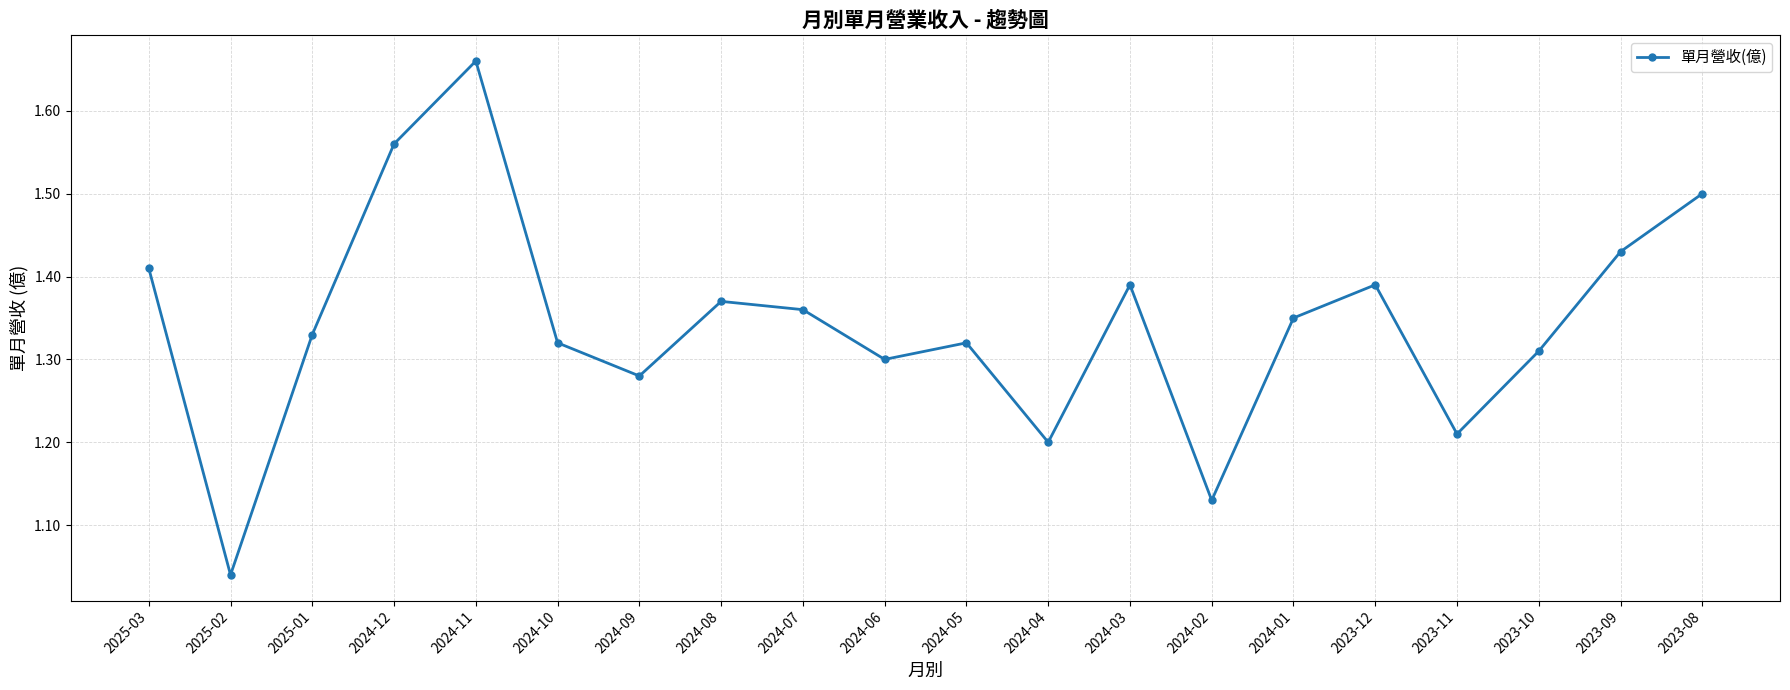

What is the label of the 1st point from the right?

2023-08